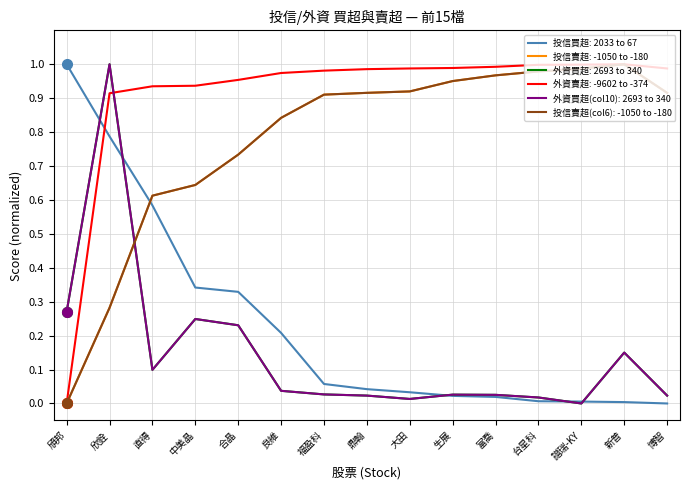

Does the chart display data point markers on the line(s)?

No